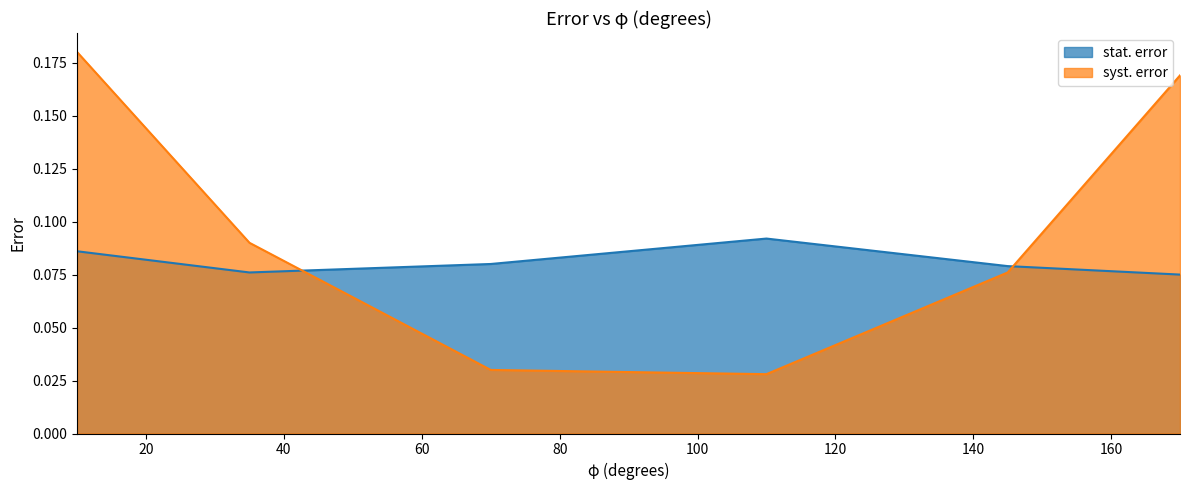

Which has a higher value, 10 or 110?

110